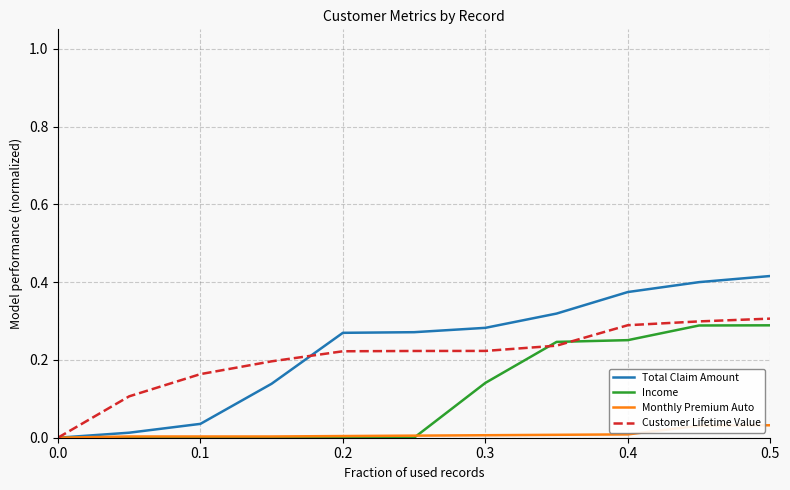

Does the chart display data point markers on the line(s)?

No